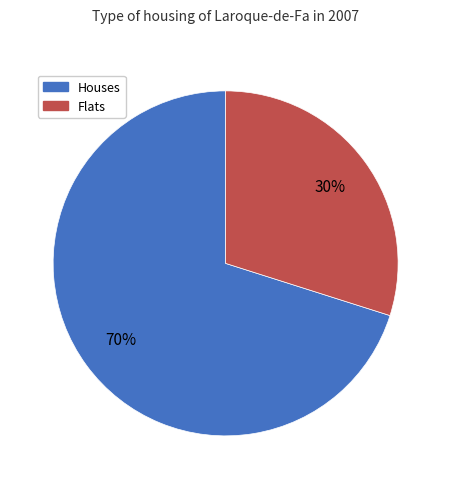

What percentage is the Flats slice, to the nearest percent?

30%